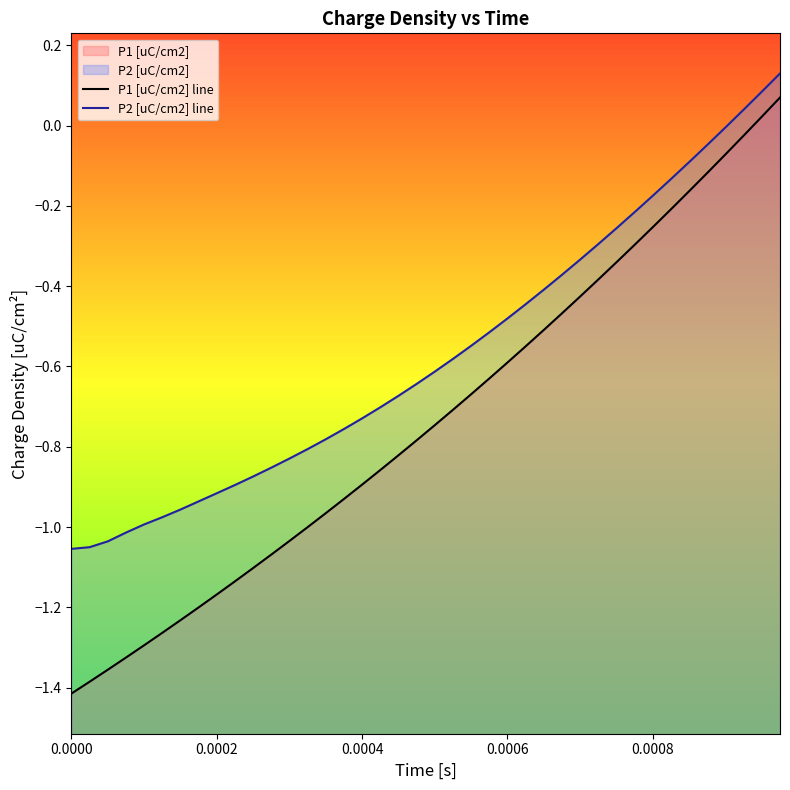

How many values in P1 [uC/cm2] line are below zero?

38